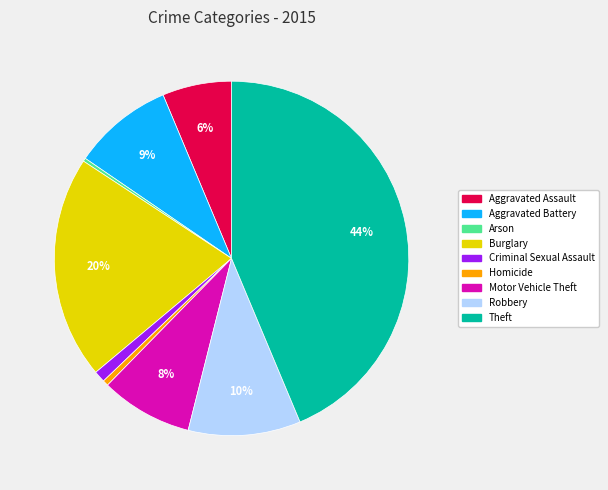

Is Motor Vehicle Theft the majority of the pie?

No